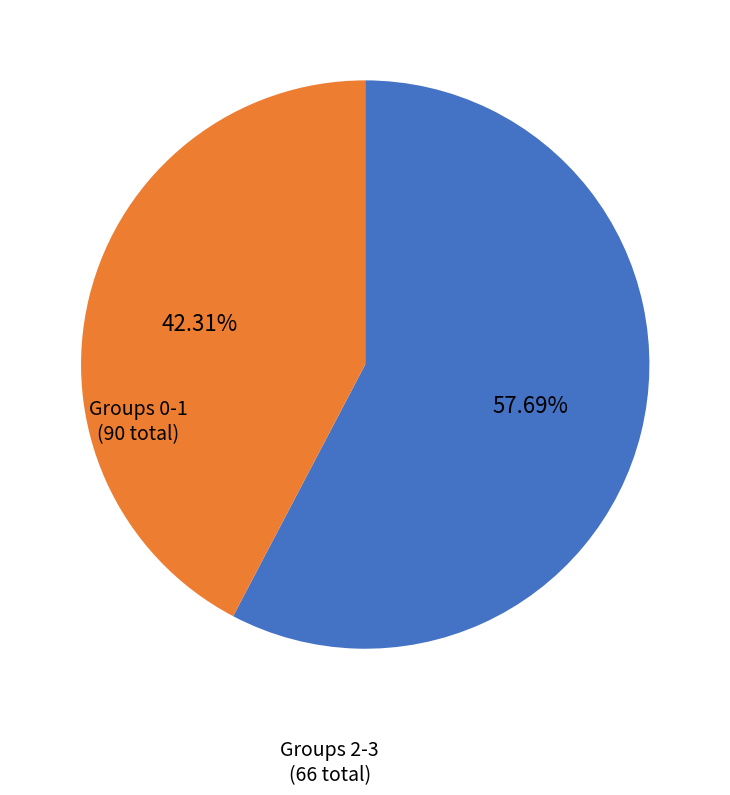

Is there a majority slice in this chart?

Yes